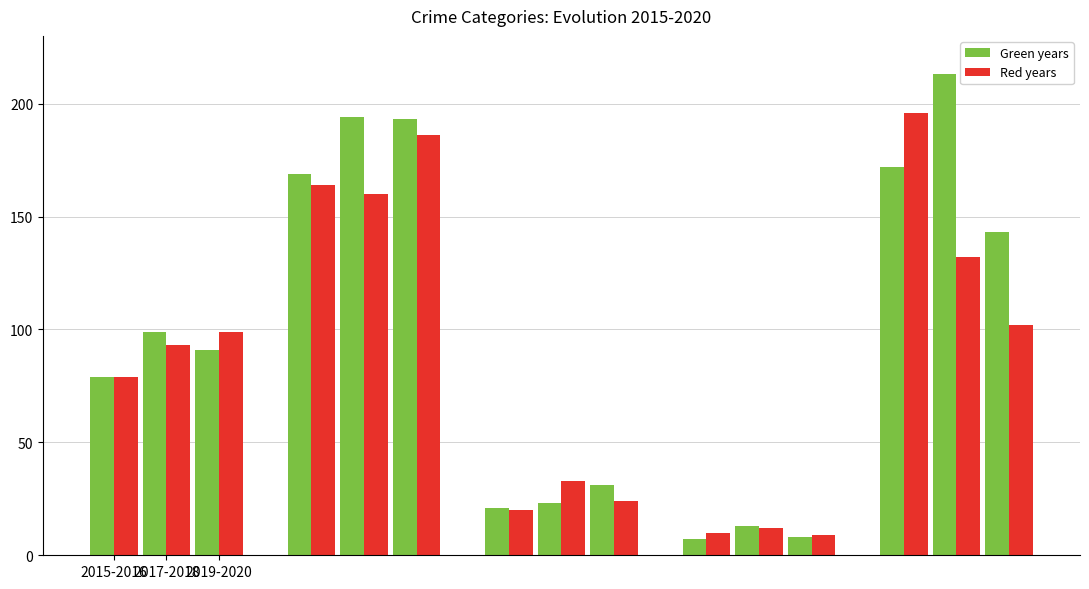

How many distinct data groups are displayed?

6